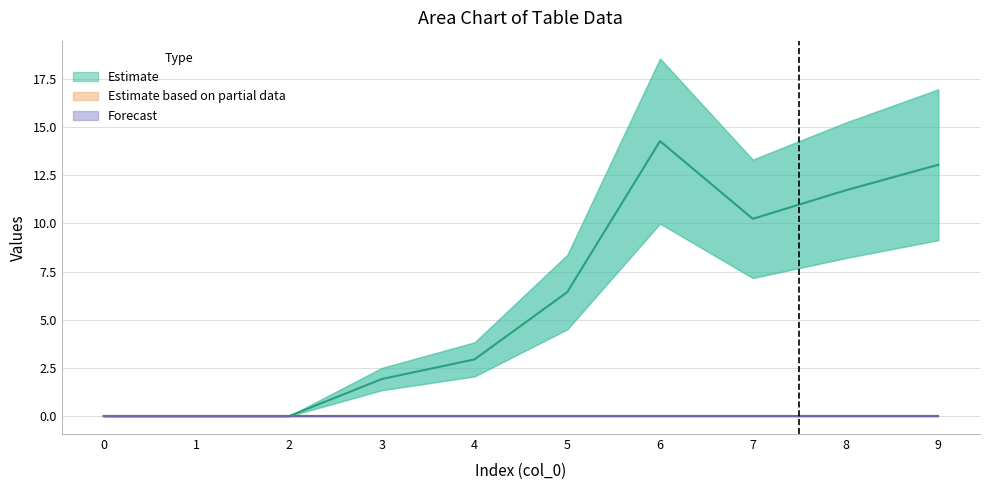

List the labels in order of 1 value, smallest first.

0, 1, 2, 3, 4, 5, 7, 8, 9, 6